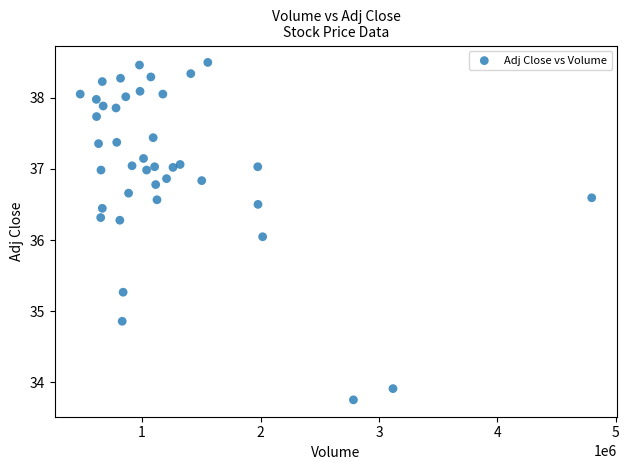

What is the range of X values (max minus min)?

4317100.0